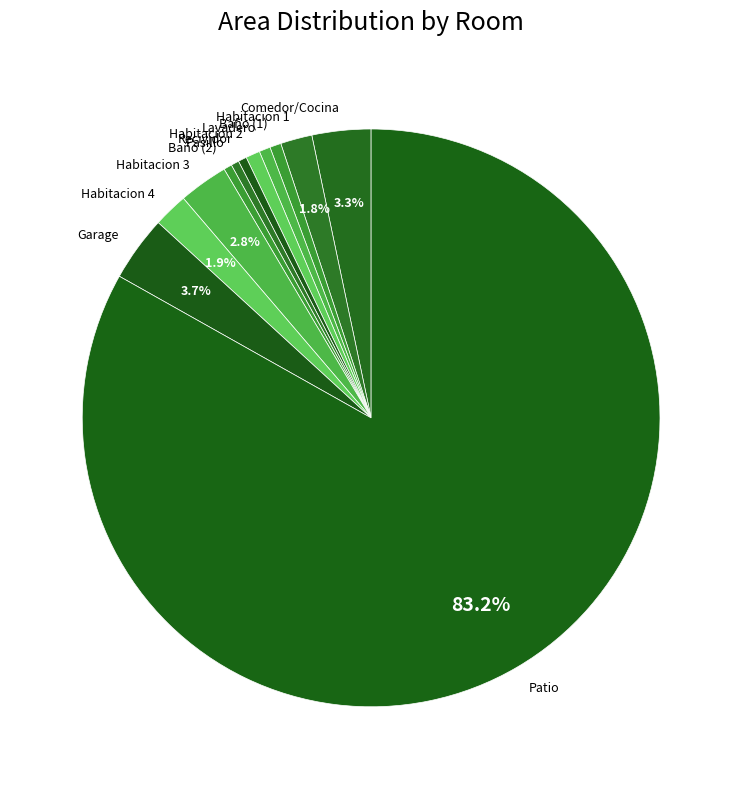

Which slice is the largest?

Patio